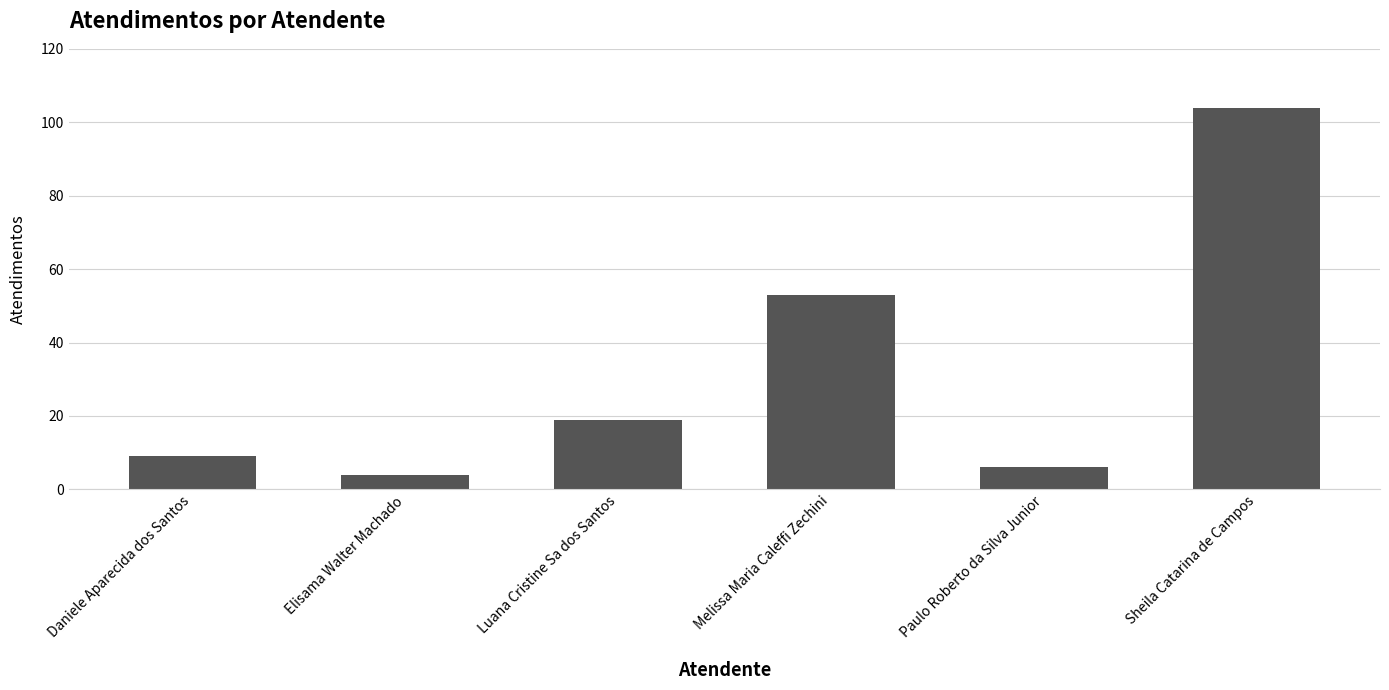

List the labels in order of value, smallest first.

Elisama Walter Machado, Paulo Roberto da Silva Junior, Daniele Aparecida dos Santos, Luana Cristine Sa dos Santos, Melissa Maria Caleffi Zechini, Sheila Catarina de Campos